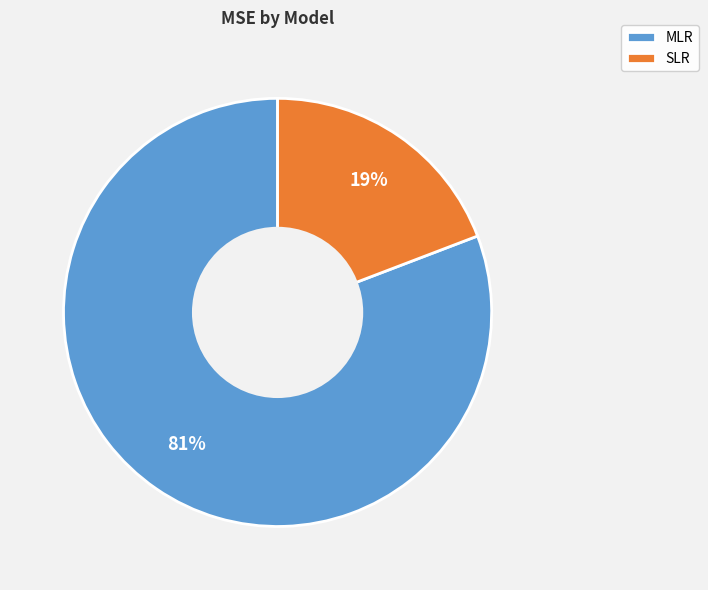

How many segments does this pie chart have?

2